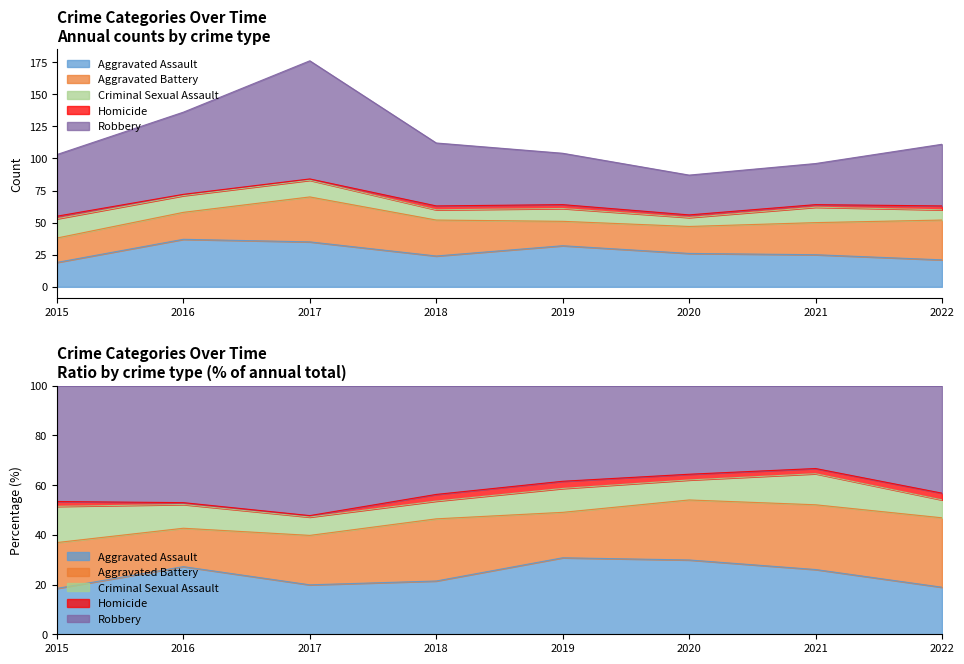

At how many categories does at least one series exceed 48?

3